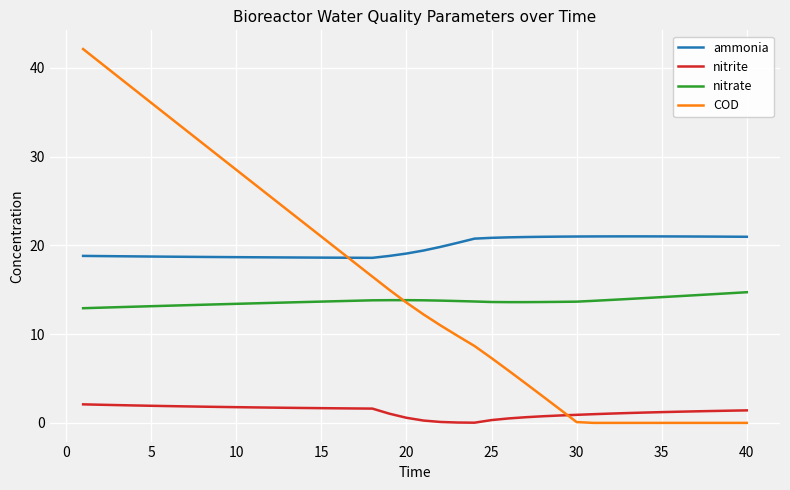

Rank the series by their maximum value, from highest to lowest.

COD, ammonia, nitrate, nitrite